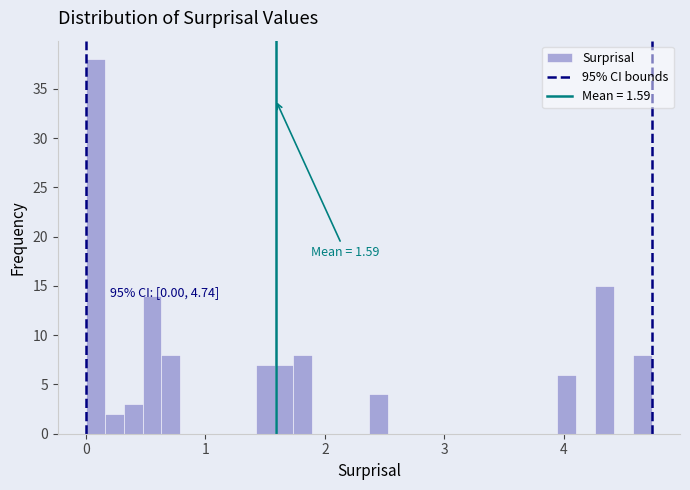

Read against the x-axis, roughly where is the centre of the tallest bar?

0.1